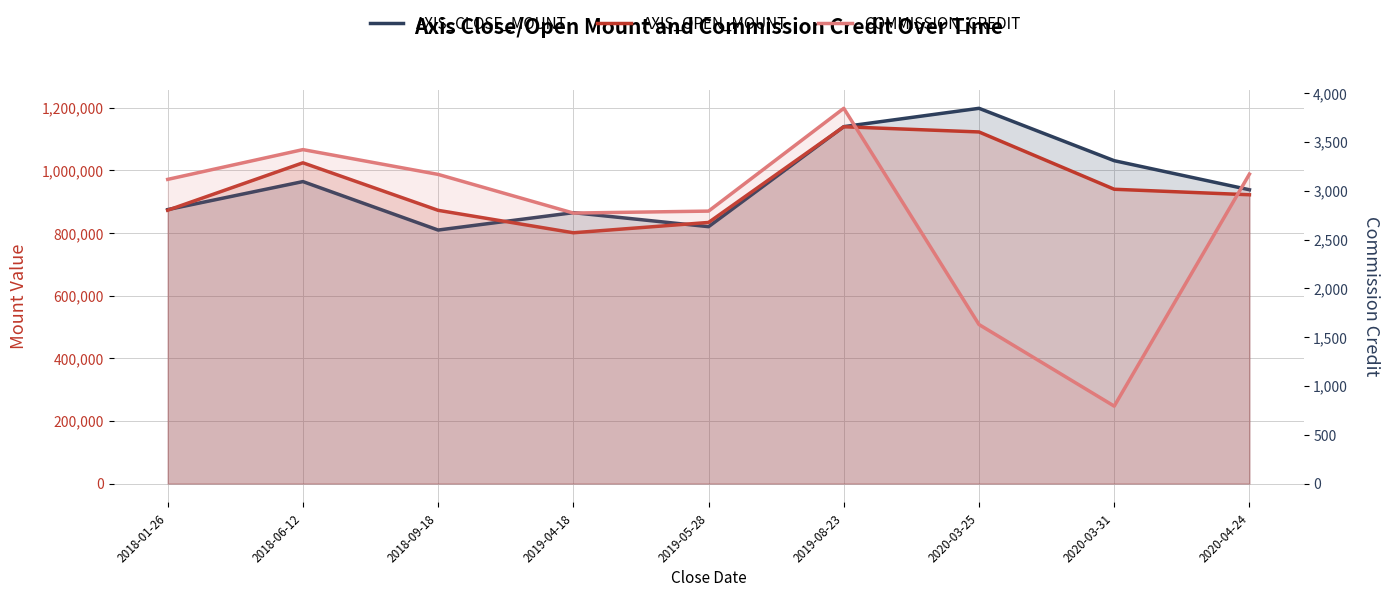

In COMMISSION_CREDIT, how many points are lower than both neighbors (excluding endpoints)?

2